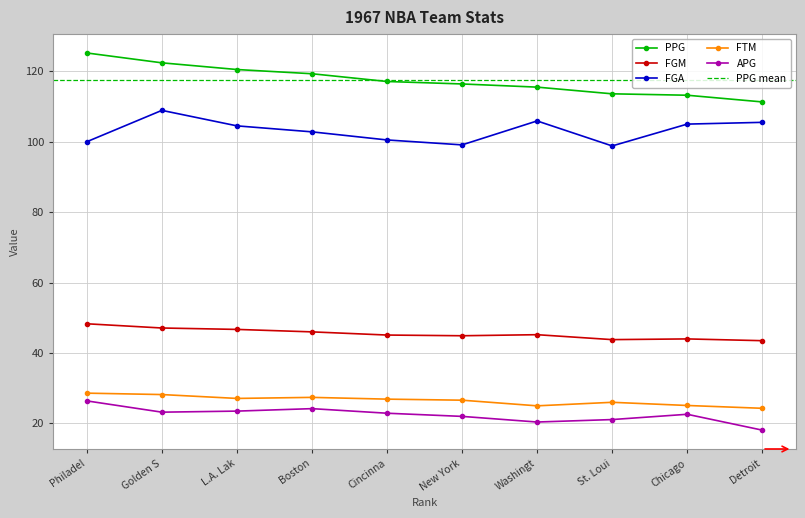

What are all the series names shown in the legend?

PPG, FGM, FGA, FTM, APG